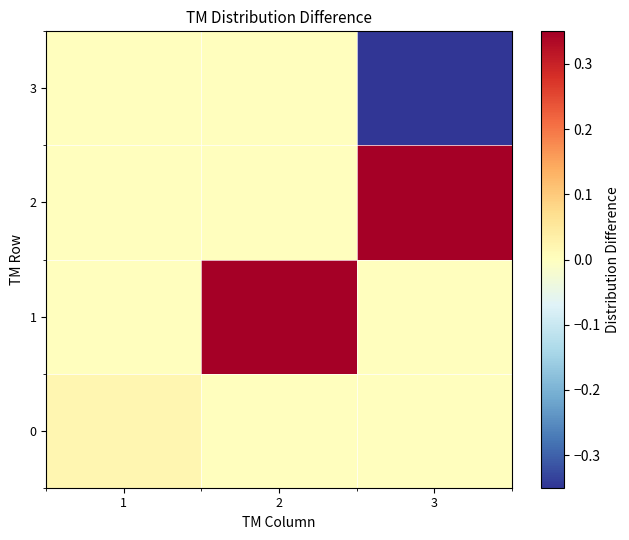

List the series in order of their peak value, highest first.

1, 2, 0, 3